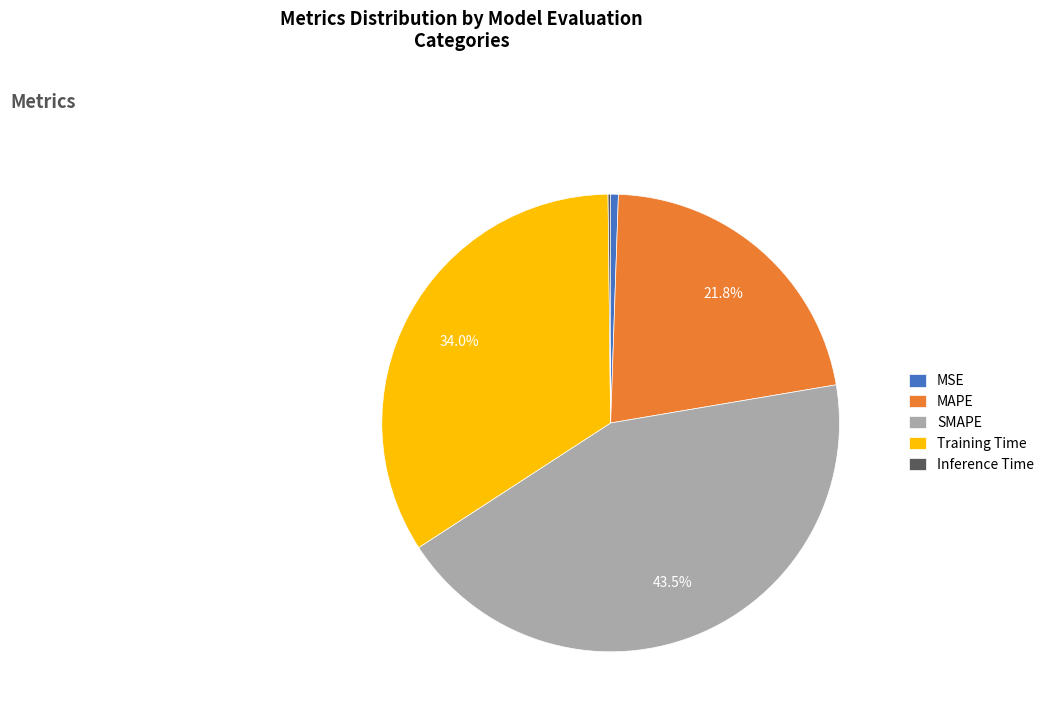

To the nearest percent, what percentage of the pie is MAPE?

22%